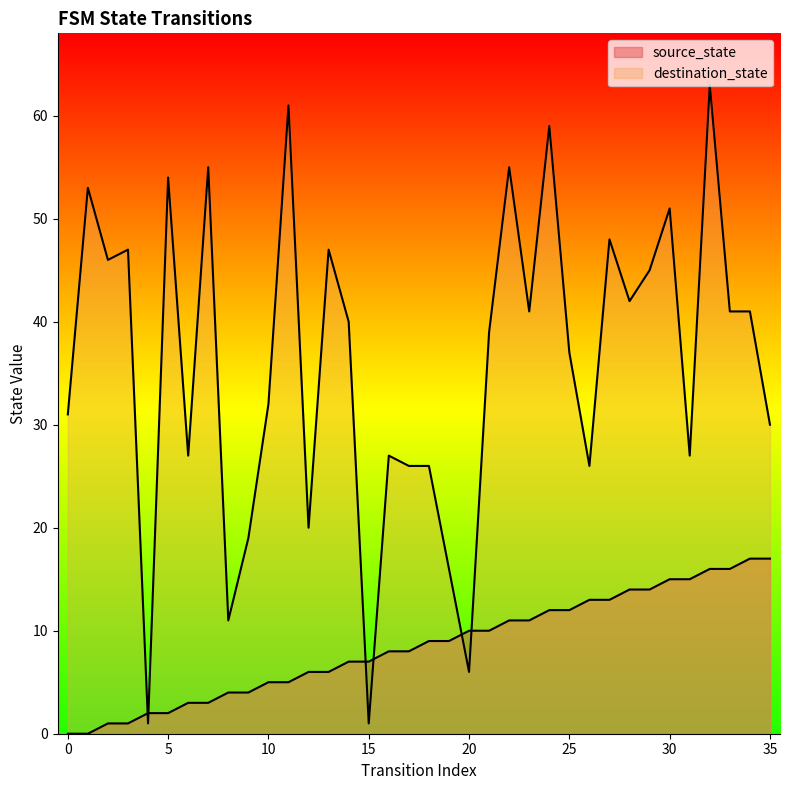

What is the total value across all series at 16?

35